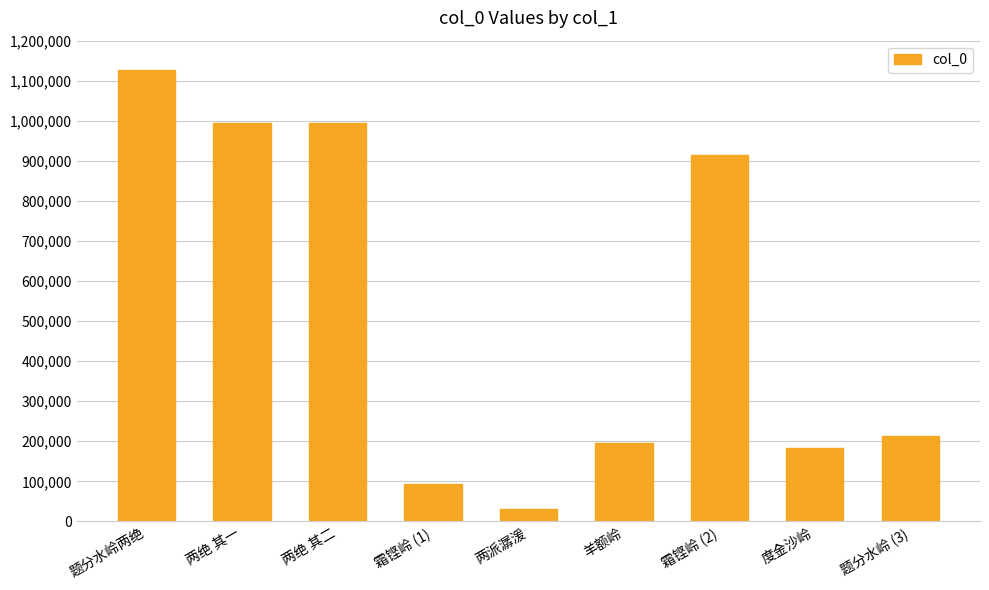

What is the minimum value shown in the chart?

31729